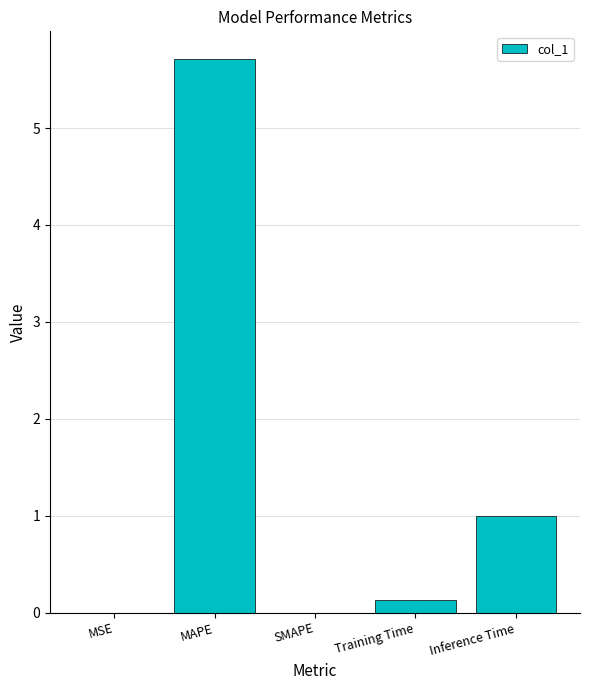

Where is the data nearest to the value 2?

Inference Time